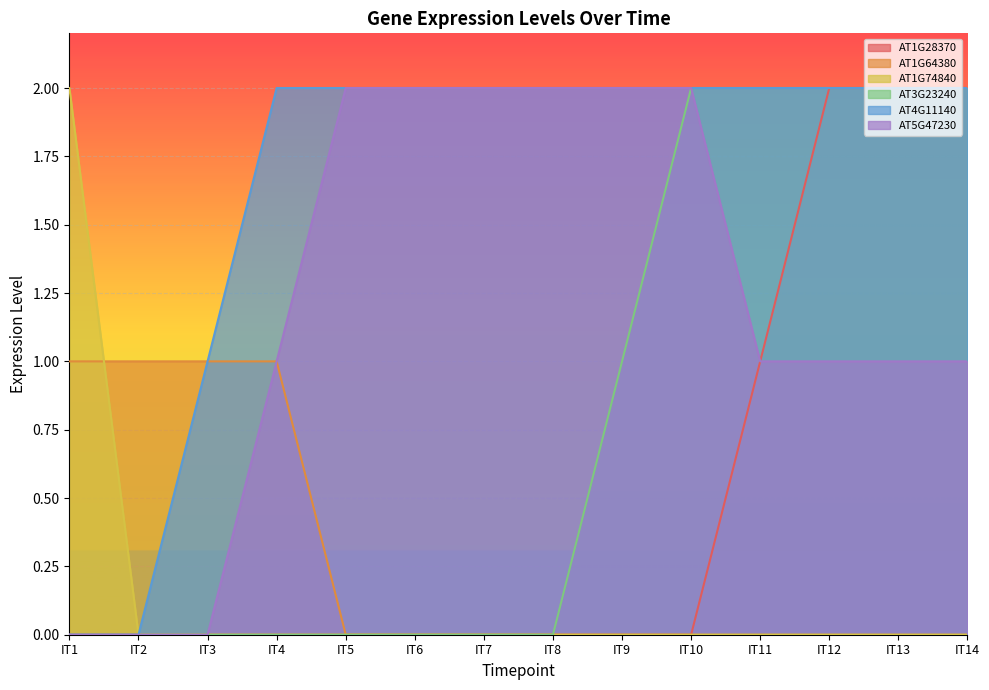

Is the value of AT1G74840 at IT10 greater than the value of AT1G64380 at IT6?

No